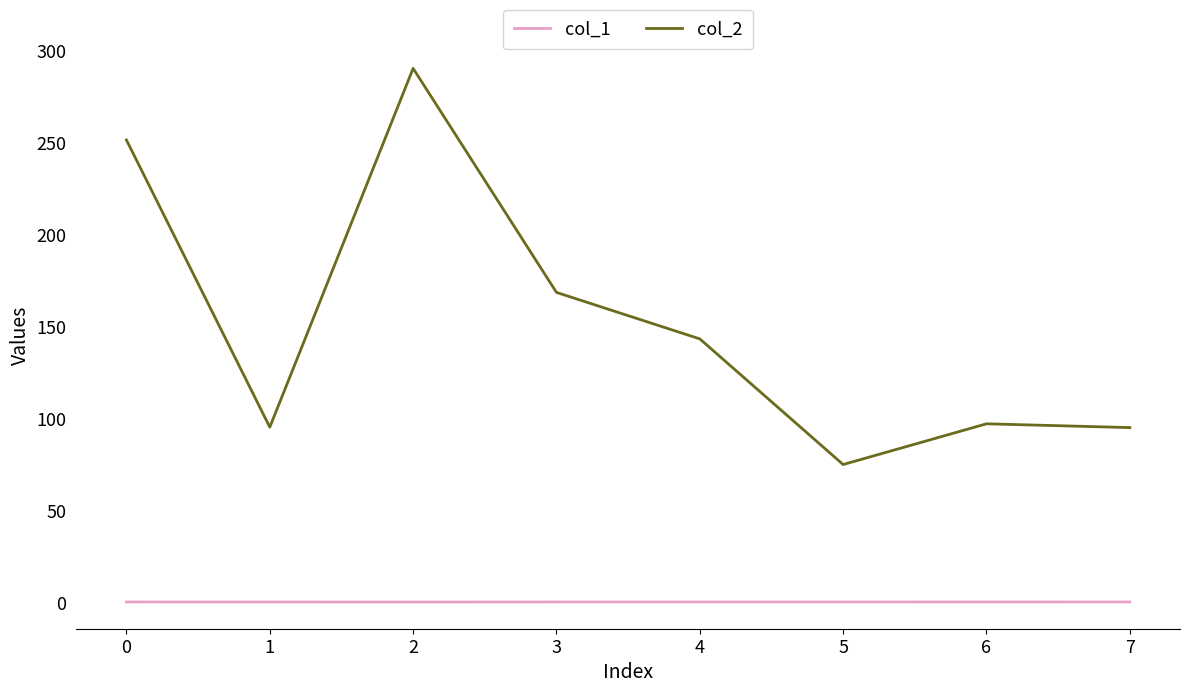

What is the greatest value displayed?

290.5